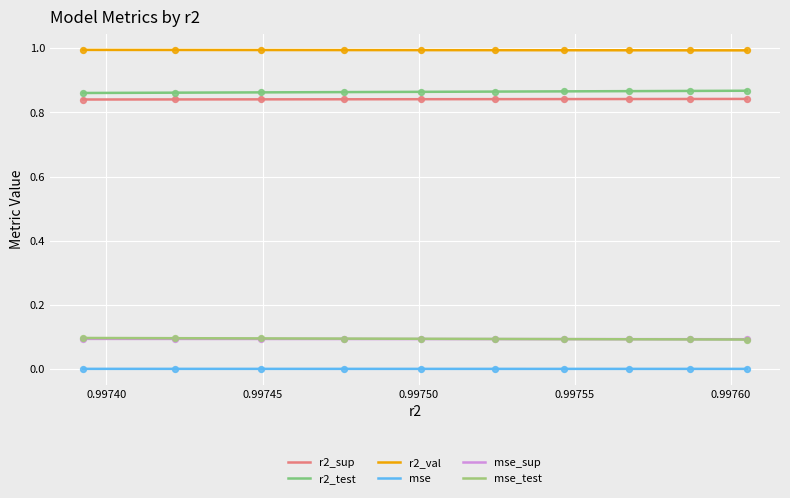

Which series has the widest spread of Y values?

r2_test